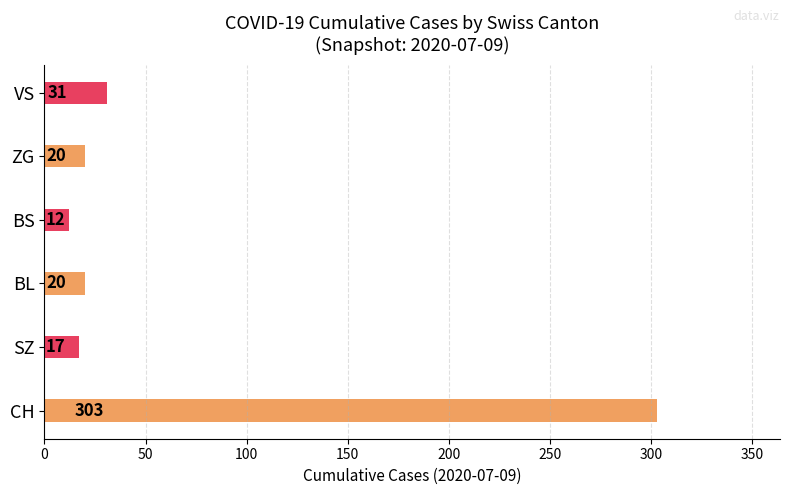

What is the average value?

67